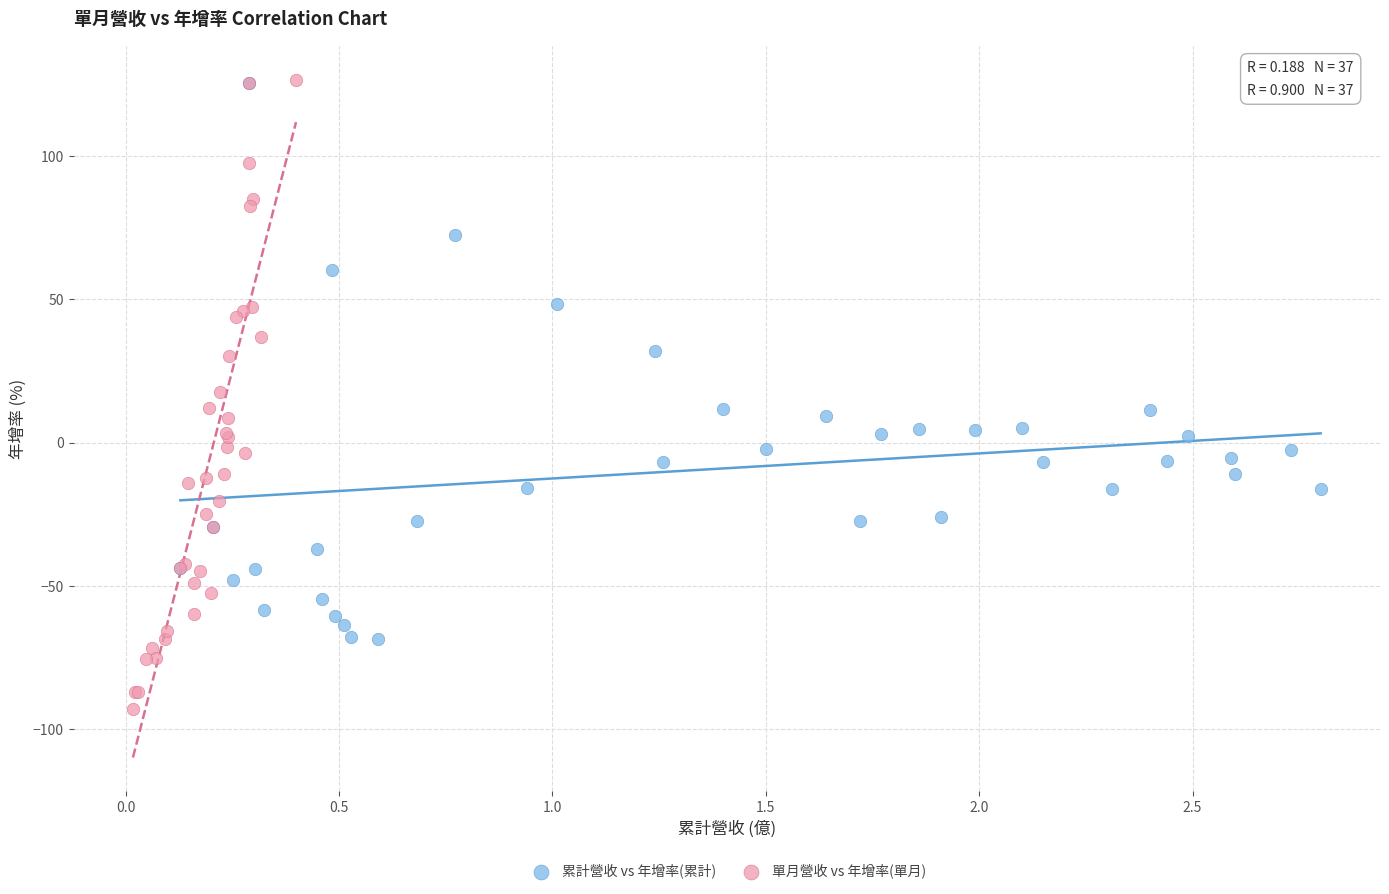

Which series has the largest Y range (max minus min)?

單月營收 vs 年增率(單月)